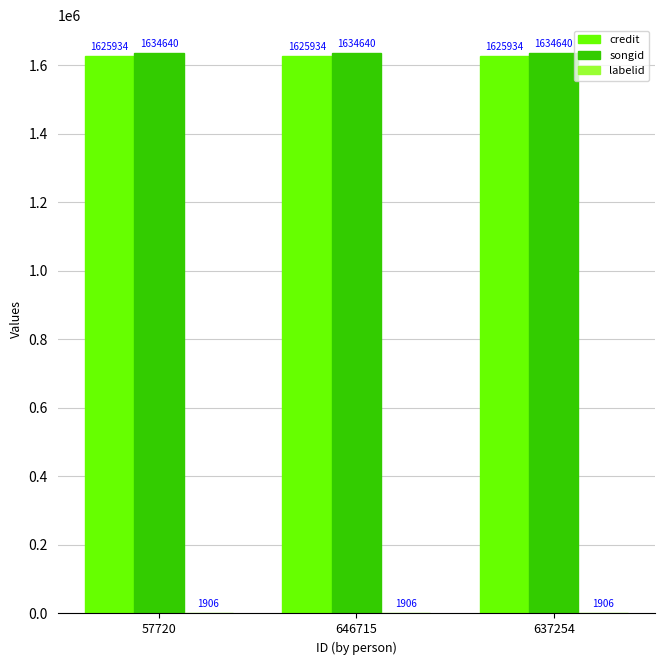

What is the total value across all series at 646715?

3262480